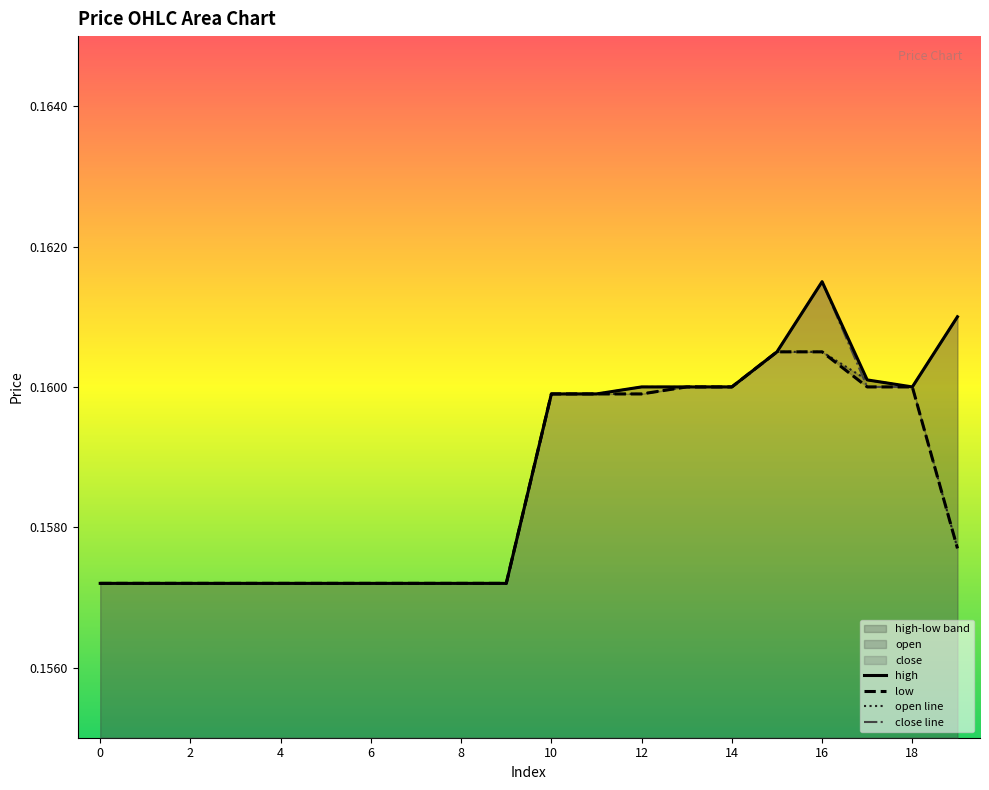

What is the label of the 2nd point from the right?

18